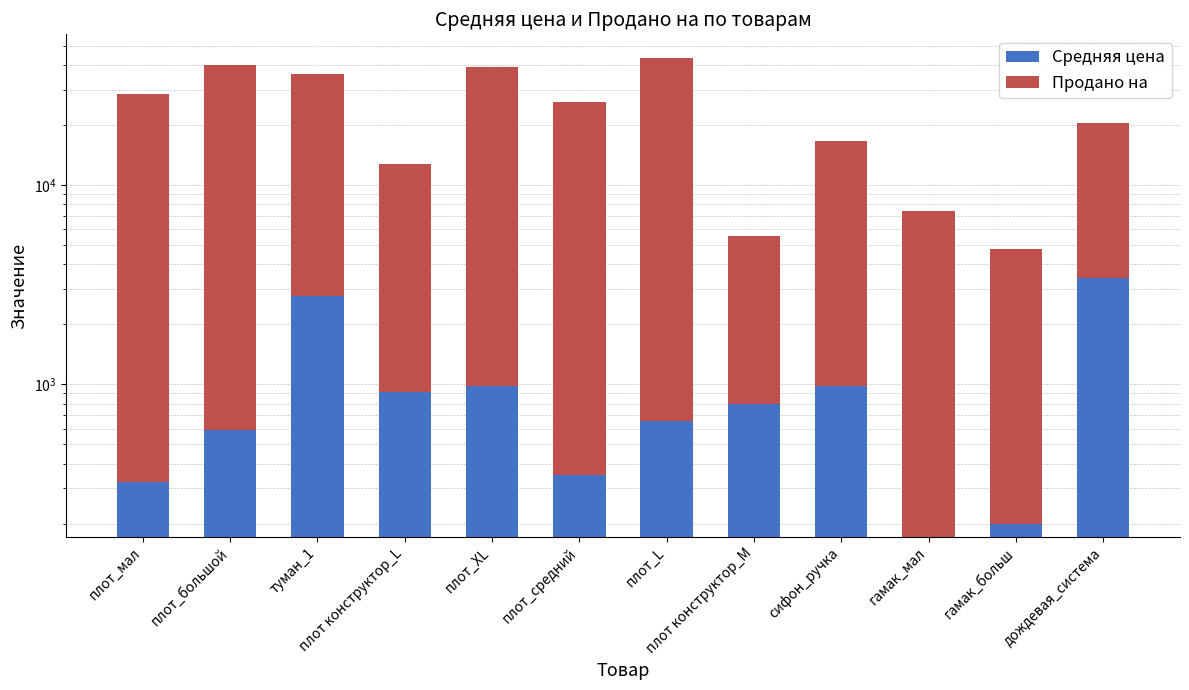

At how many categories does at least one series exceed 34549?

3